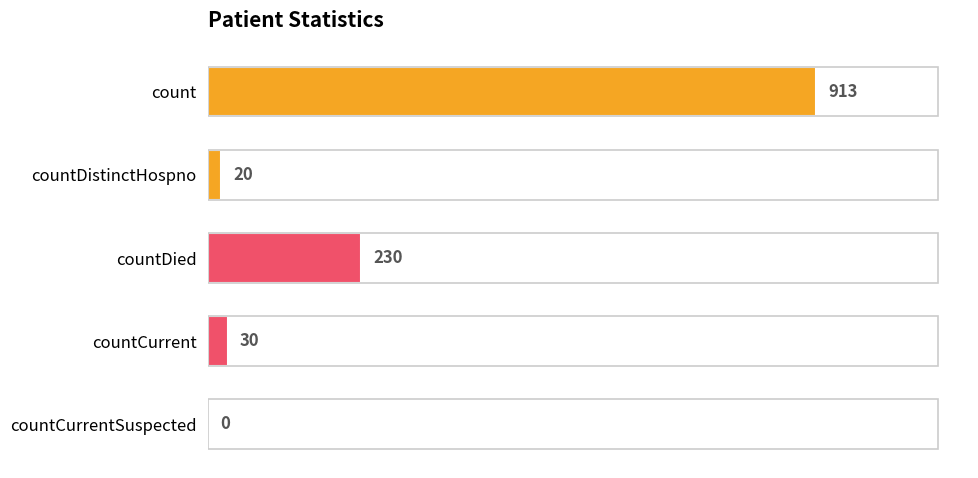

Which has a higher value, countDistinctHospno or countDied?

countDied